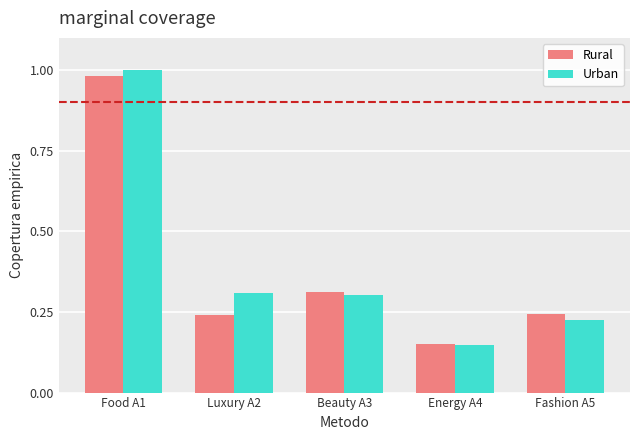

What is the sum of all Urban values?

2.0